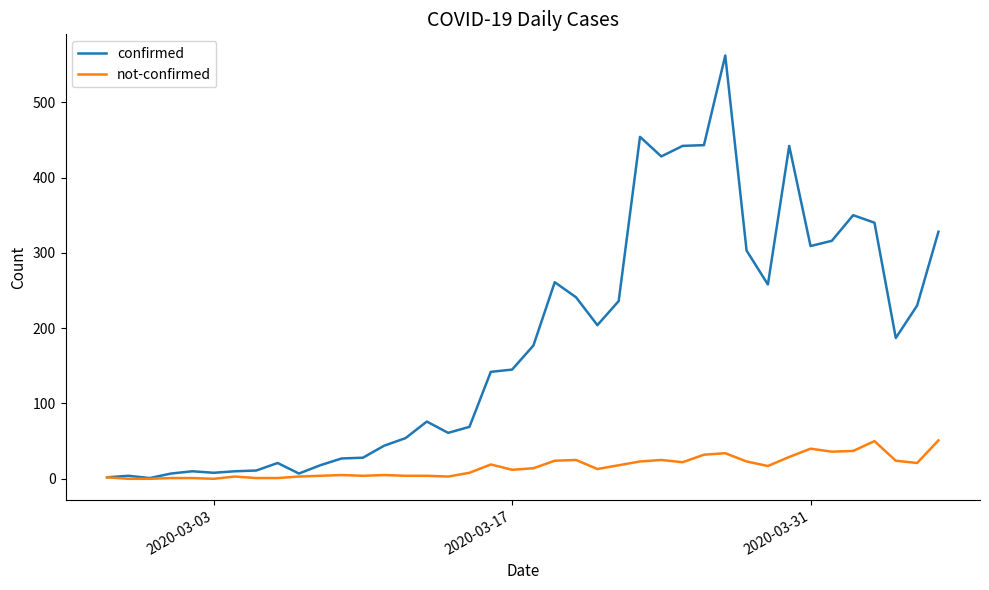

What is the highest value of the not-confirmed series?

51